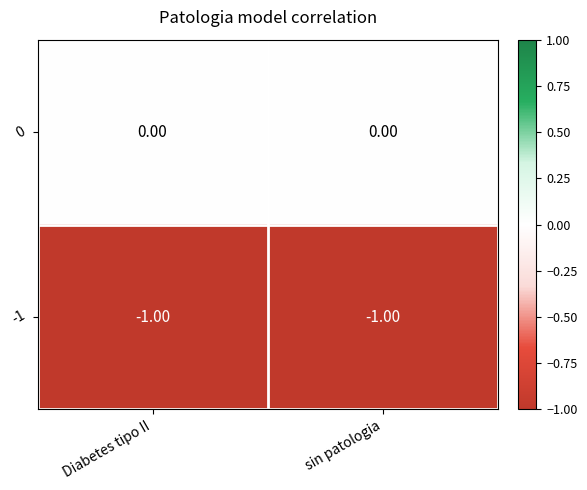

List the series in order of their peak value, lowest first.

-1, 0